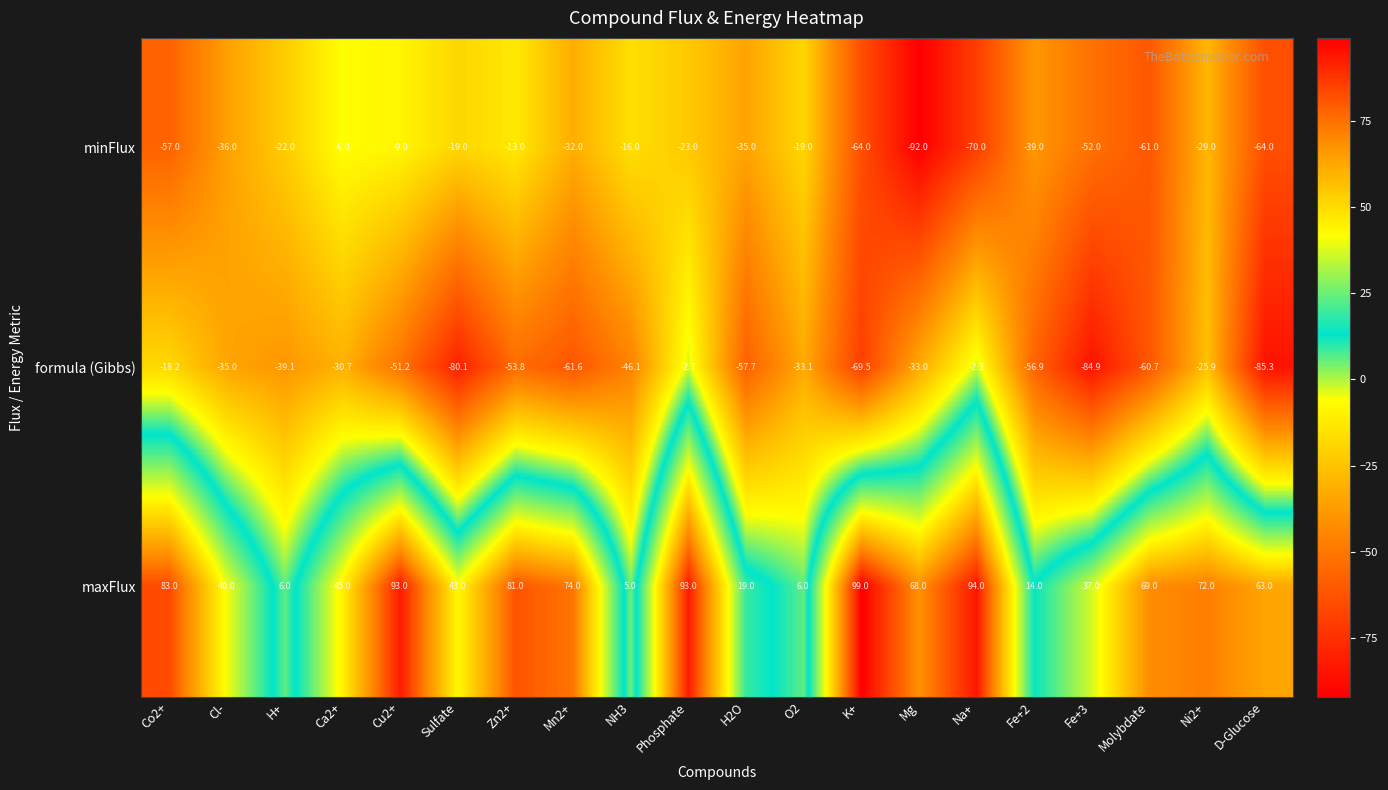

What is the greatest value displayed?

99.0